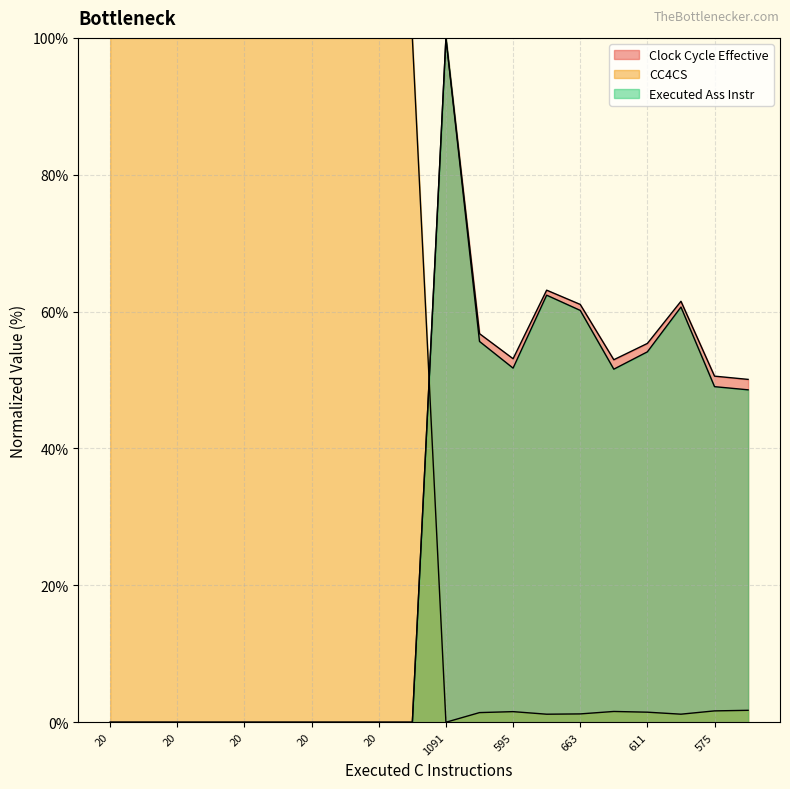

What is the maximum value shown in the chart?

100.0